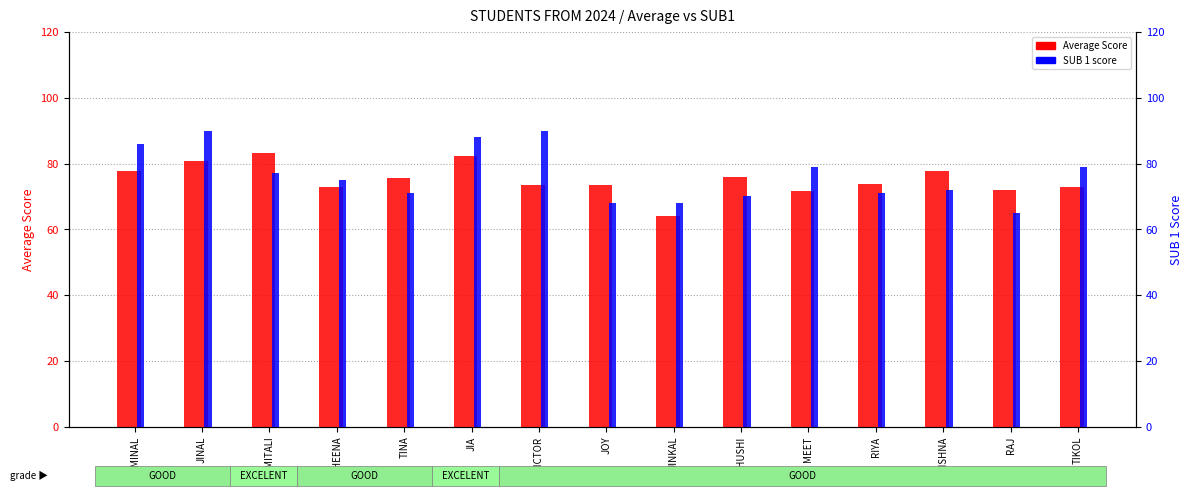

Reading left to right, transcribe all the data shown in this chart.

Average Score: 77.8	80.8	83.3	73.0	75.5	82.3	73.5	73.5	64.2	75.8	71.7	73.8	77.7	72.0	73.0
SUB 1: 86.0	90.0	77.0	75.0	71.0	88.0	90.0	68.0	68.0	70.0	79.0	71.0	72.0	65.0	79.0